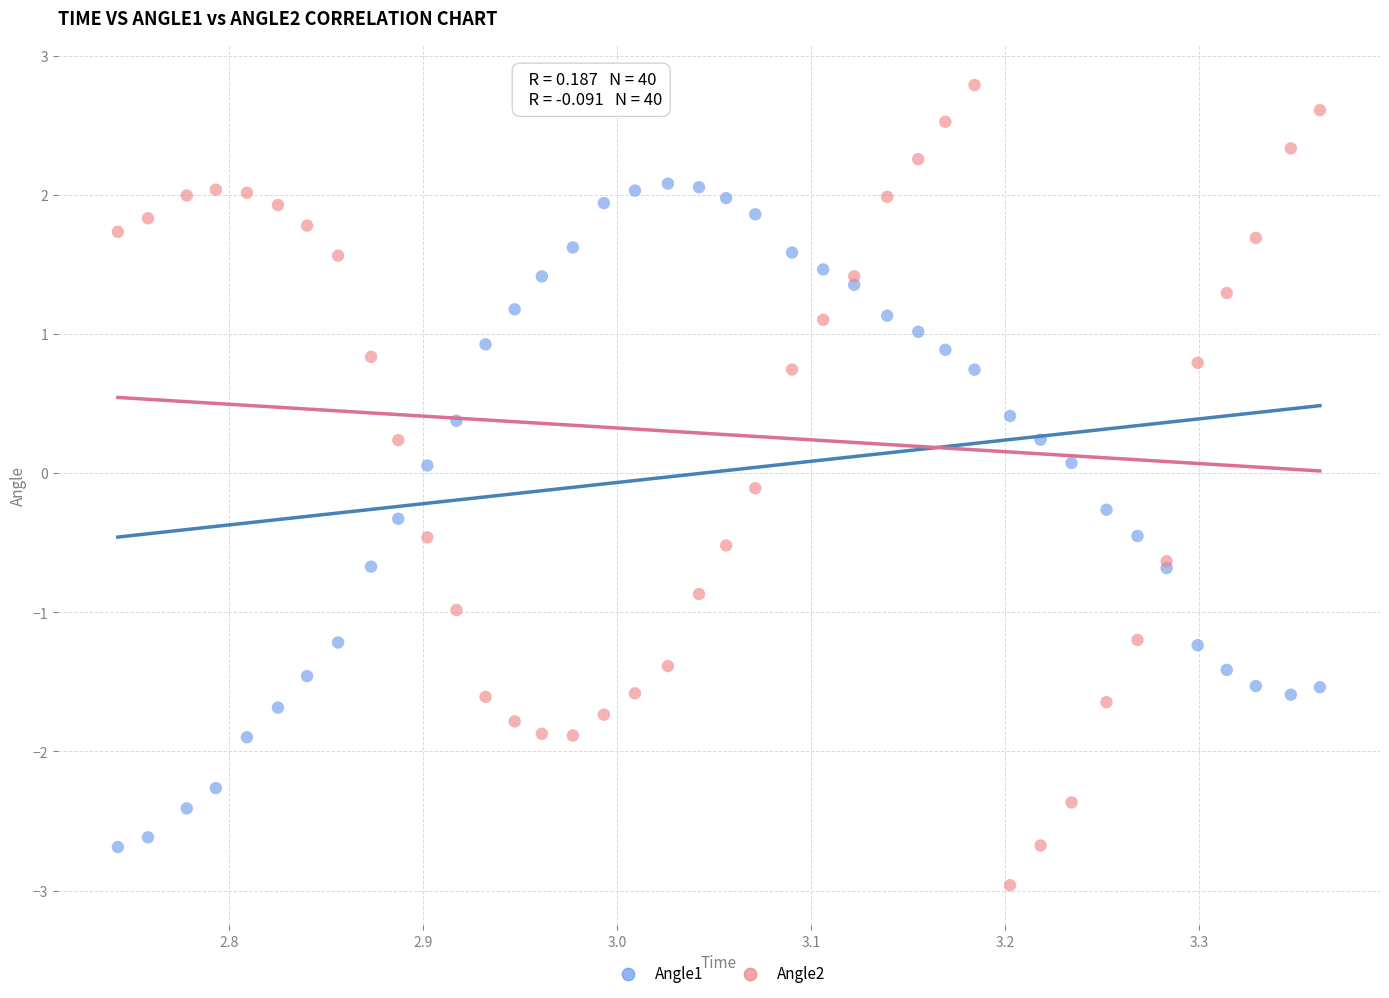

What is the X range (max minus min) for the scatter plot?

0.6